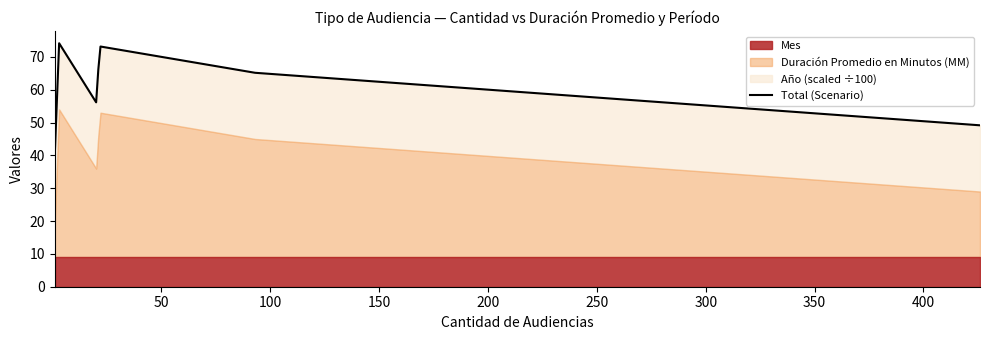

What is the sum of all values?

424.2